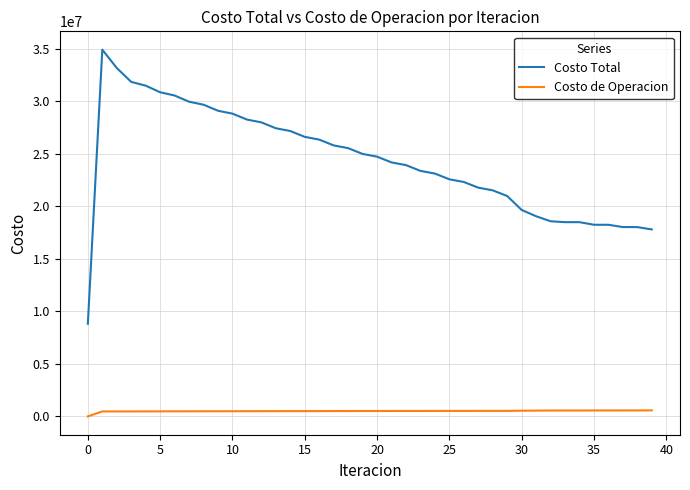

True or false: Costo de Operacion and Costo Total cross at least once.

False